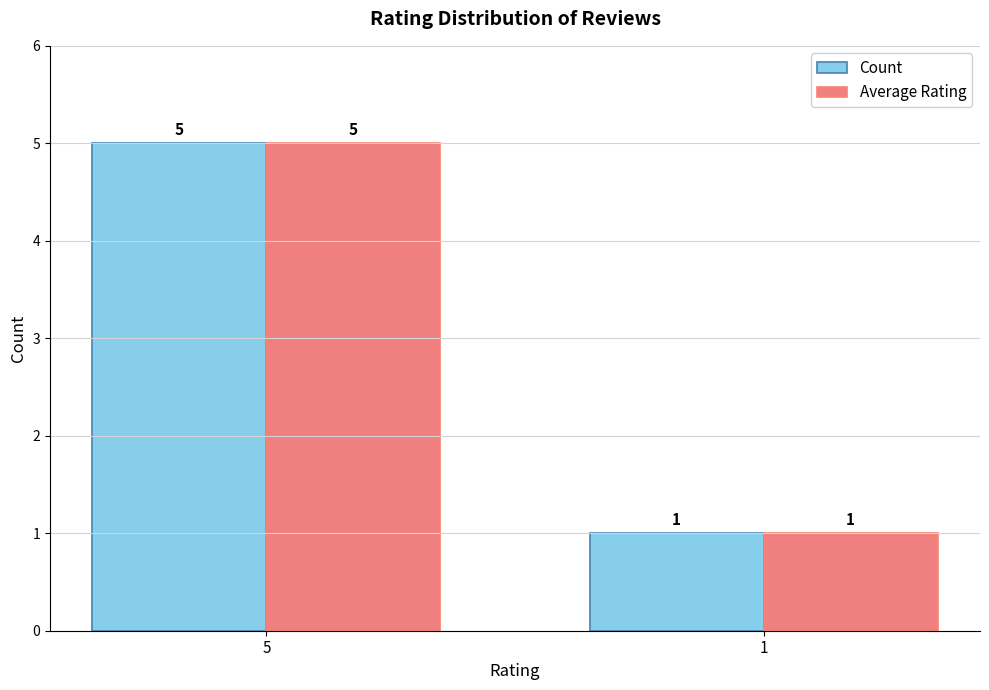

Rank the categories by Count value from lowest to highest.

1, 5